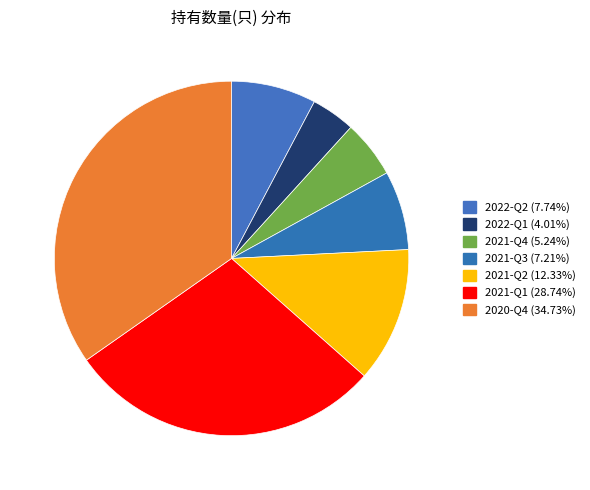

Is there a majority slice in this chart?

No